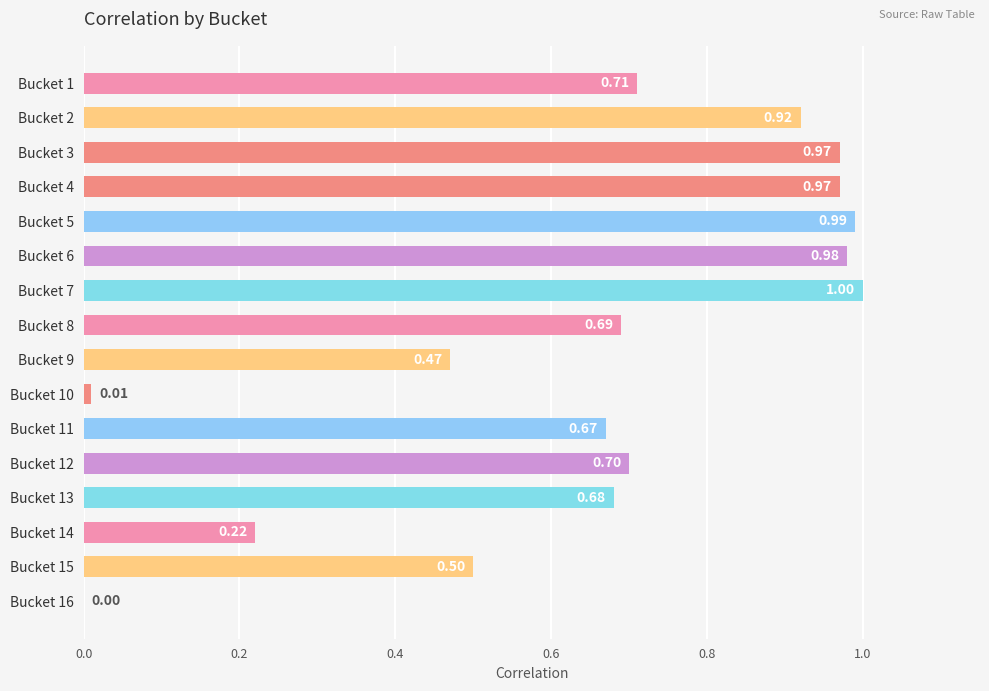

Count the number of values greater than 0.

15